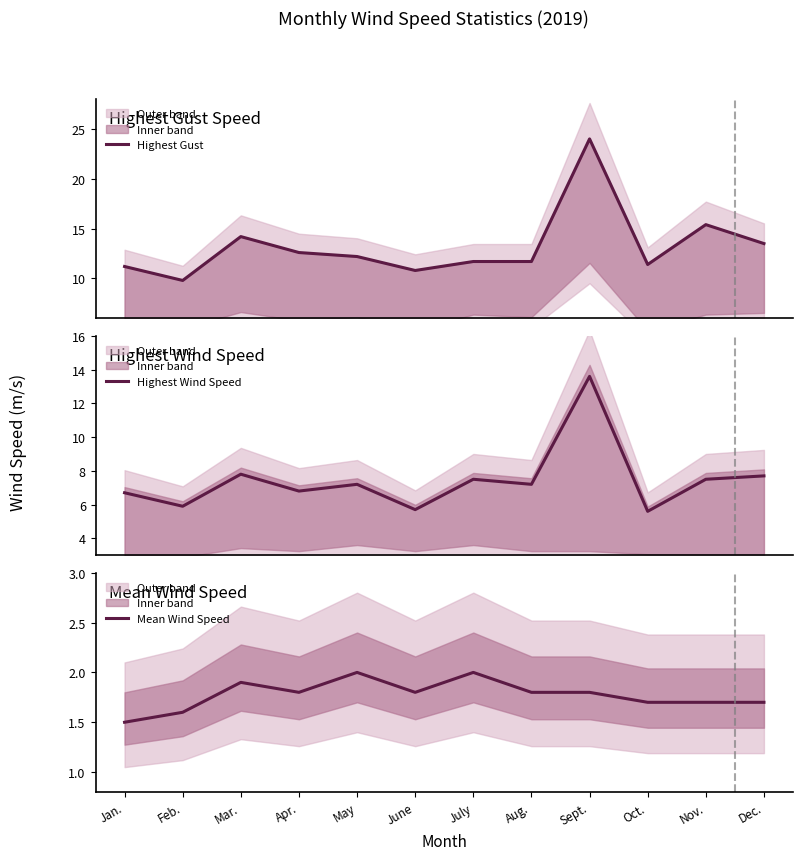

Between Apr. and June, which series saw the biggest shift?

Highest Gust